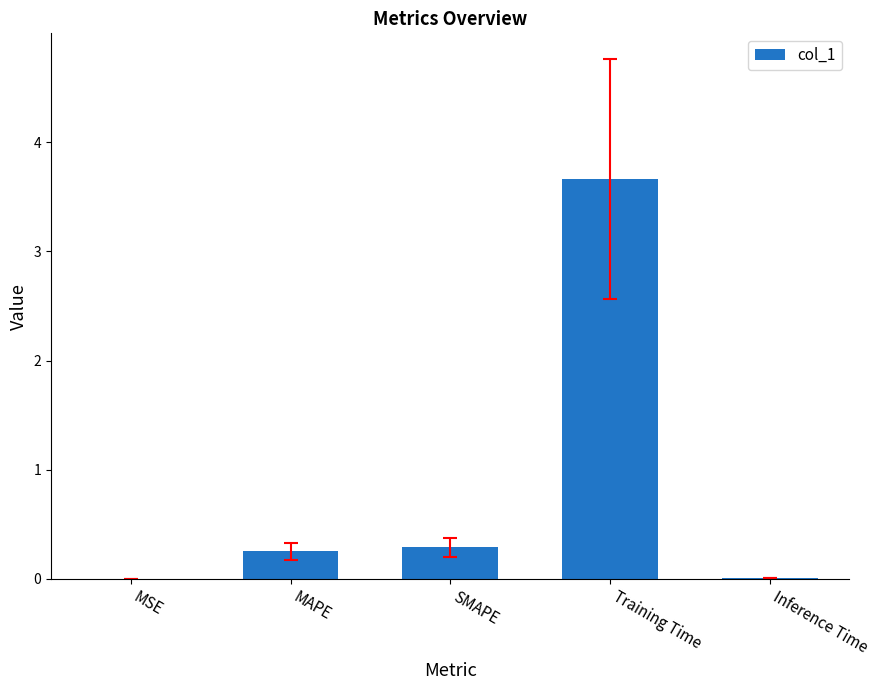

Between SMAPE and MSE, which is larger?

SMAPE